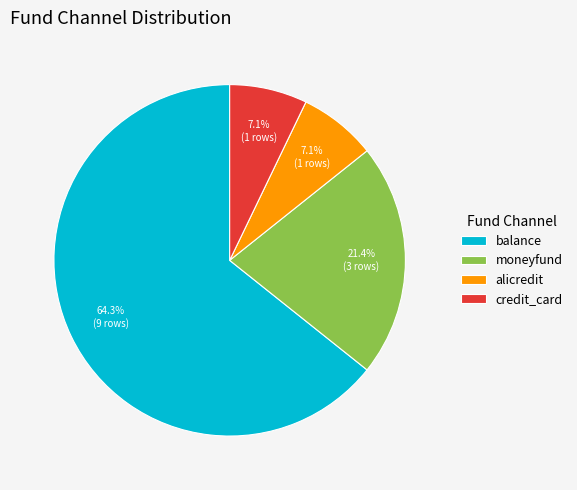

Count the number of slices in the pie.

4